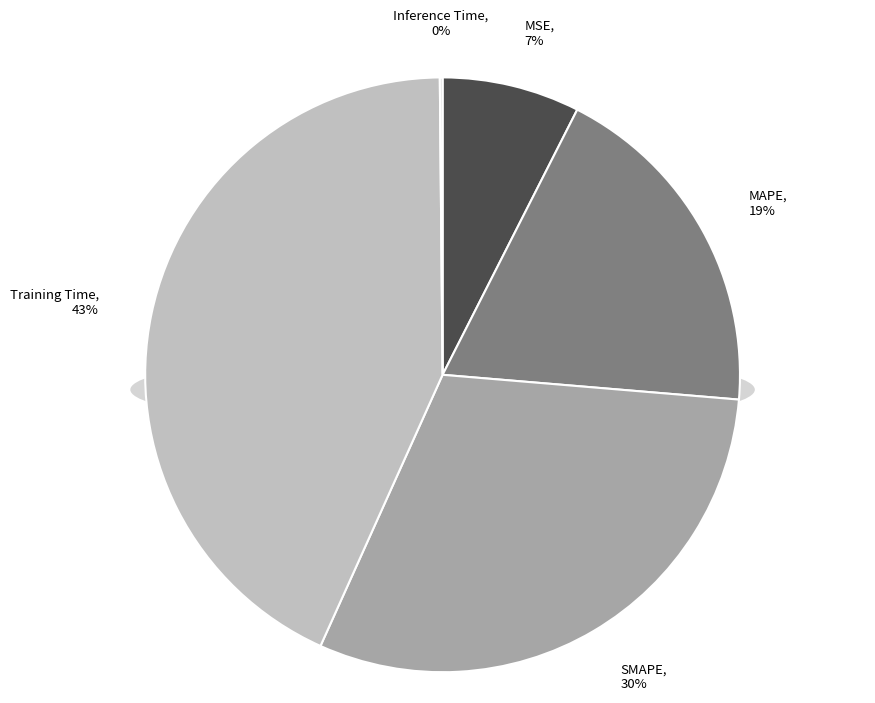

Combined, what portion of the pie is Inference Time and SMAPE?

30.6%